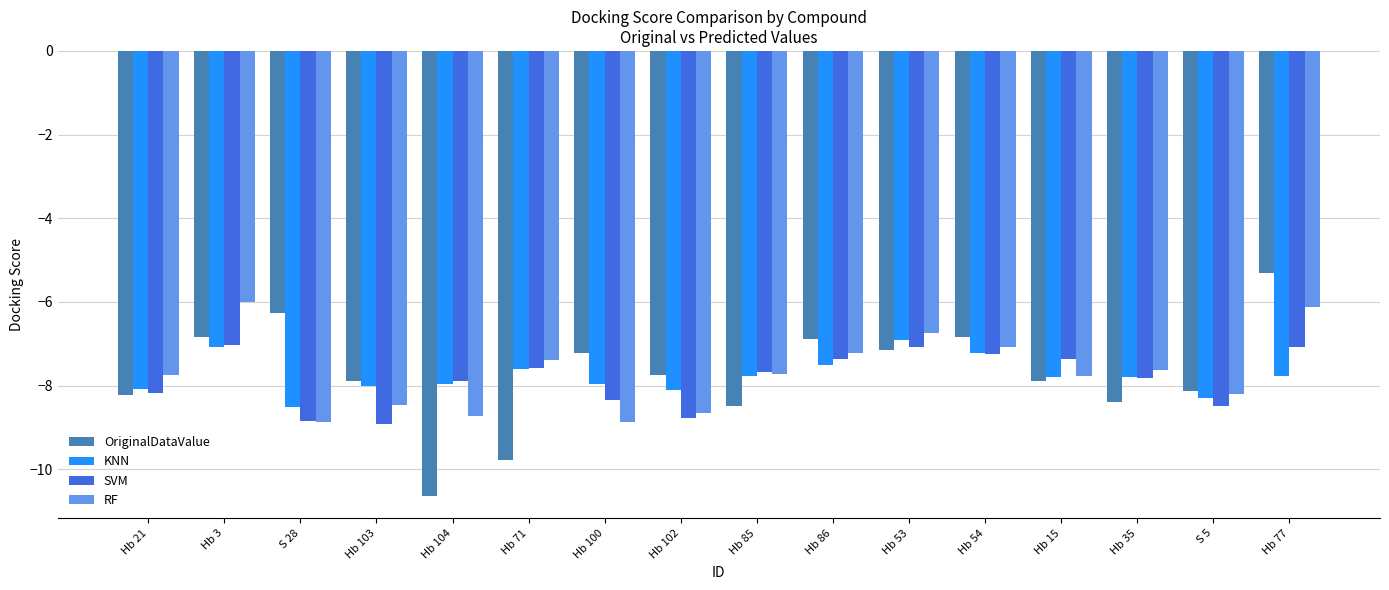

What position from the right is Hb 15?

4